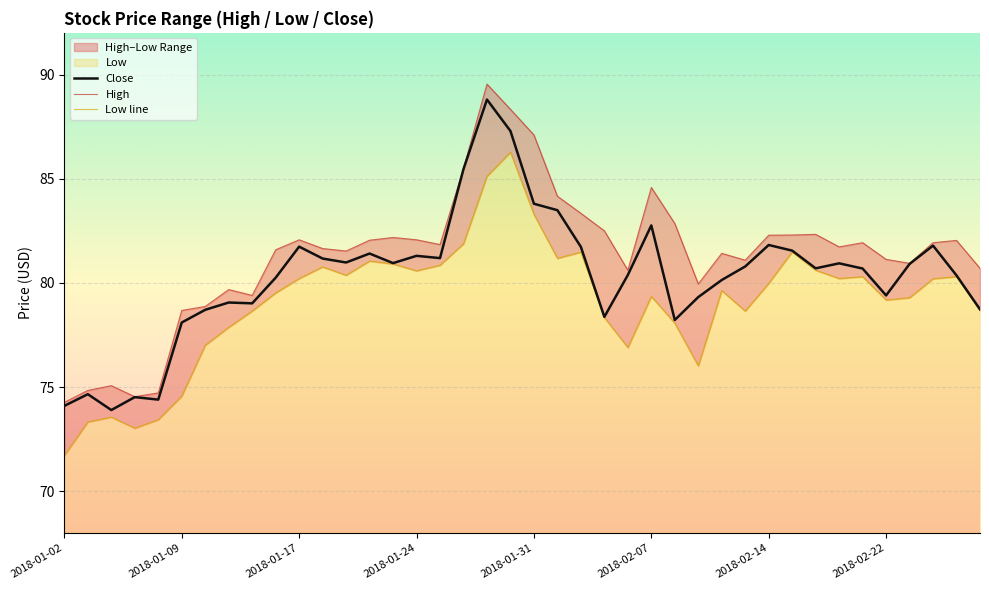

At which category does High reach its first local peak?

2018-01-17